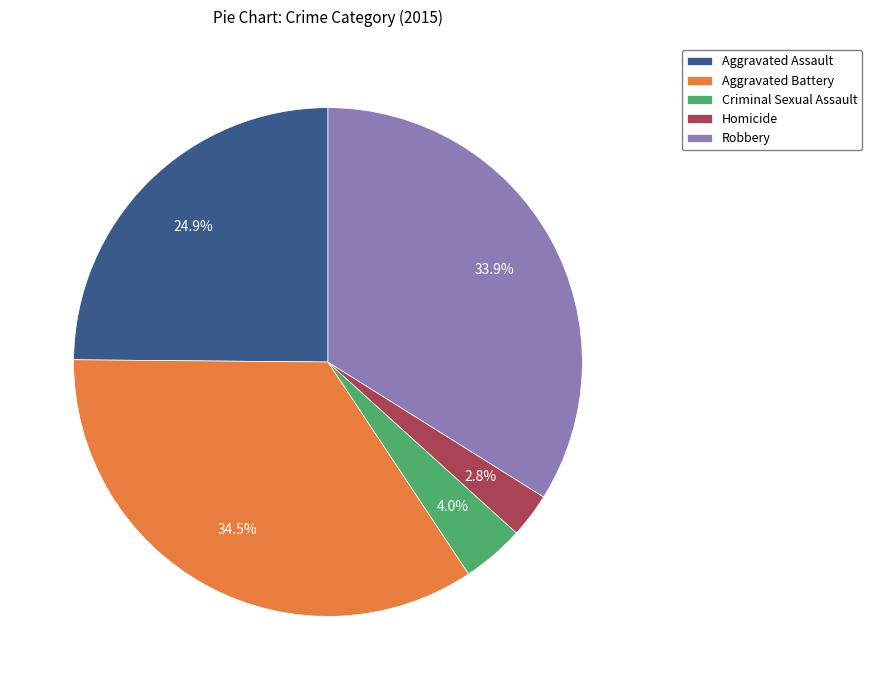

To the nearest percent, what is the difference between the Homicide and Aggravated Assault slice percentages?

22%